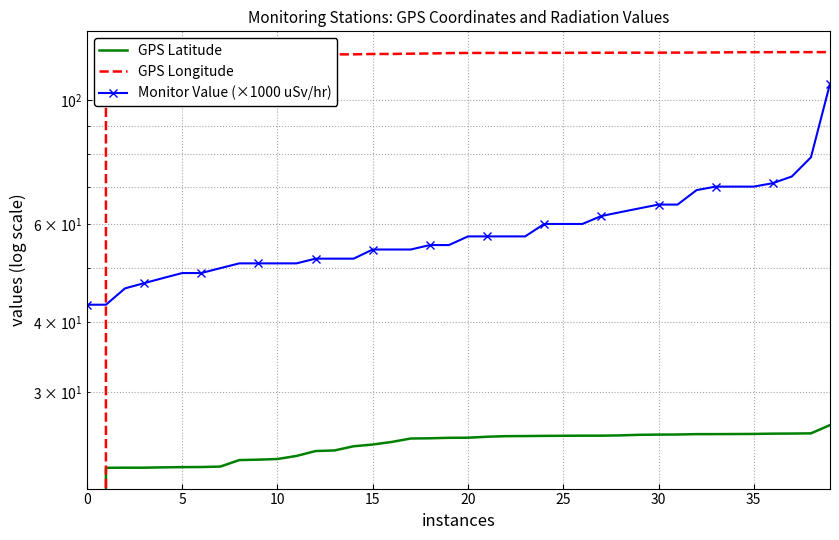

Which has a higher value, 14 or 18?

18